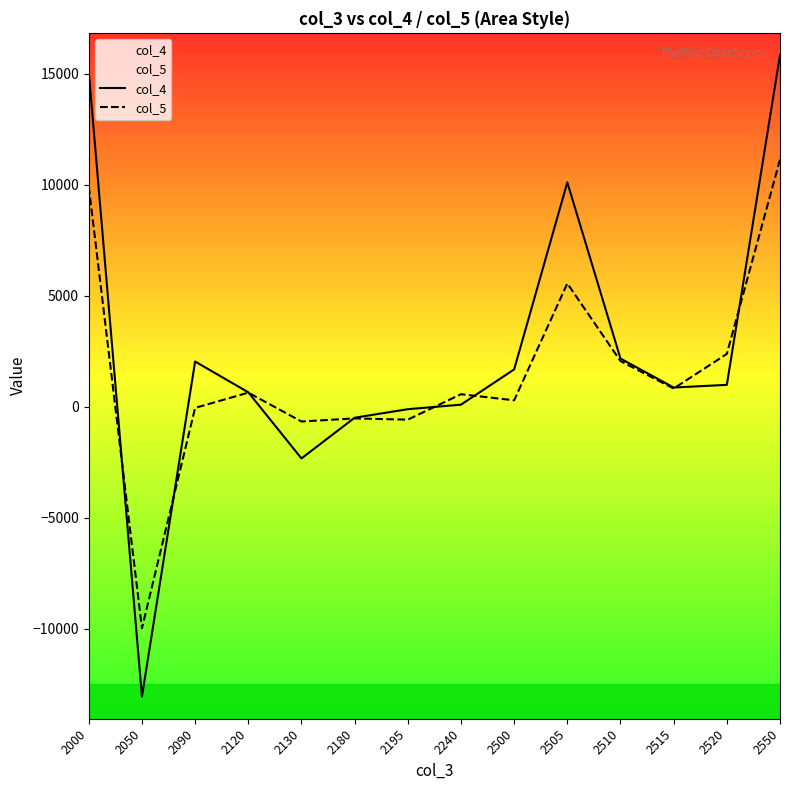

How many lines are shown in the chart?

2